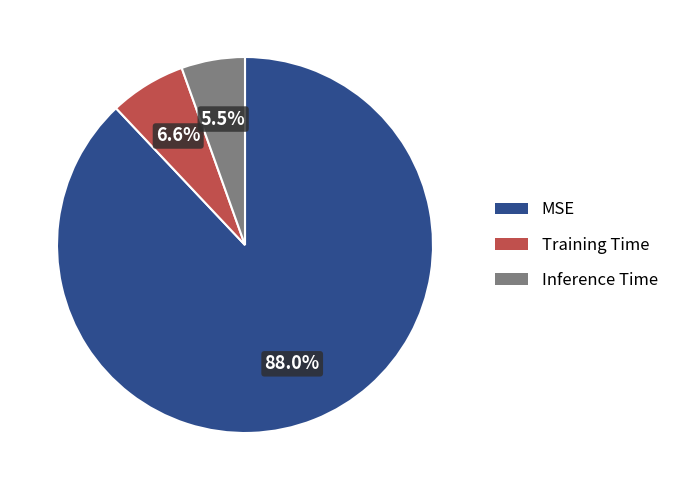

To the nearest percent, what is the average slice percentage?

33%